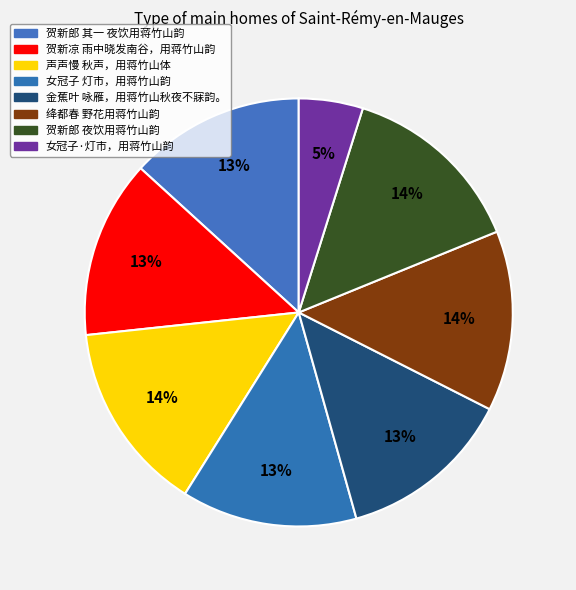

Count the number of slices in the pie.

8